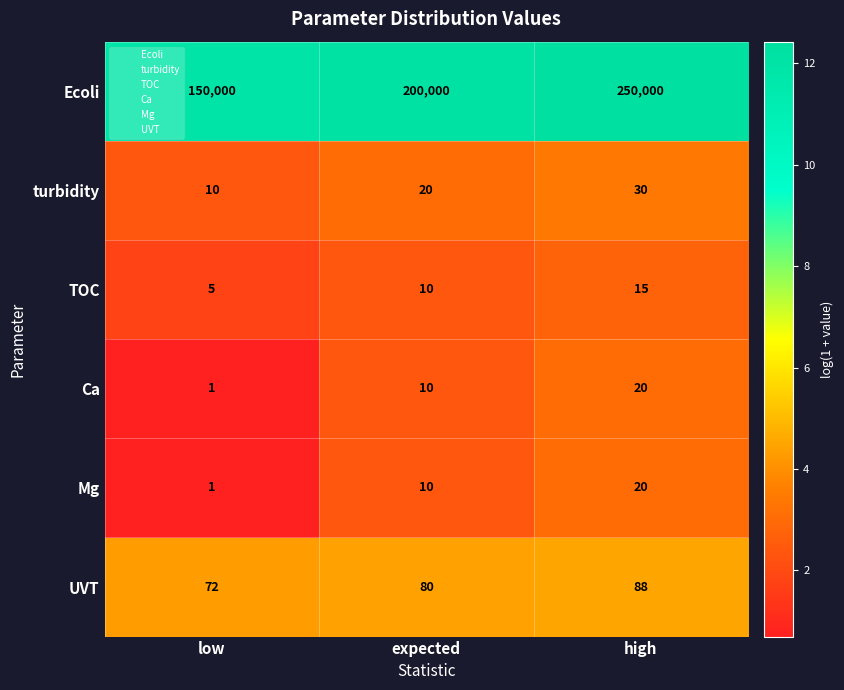

True or false: turbidity has a value of 27 at expected.

False